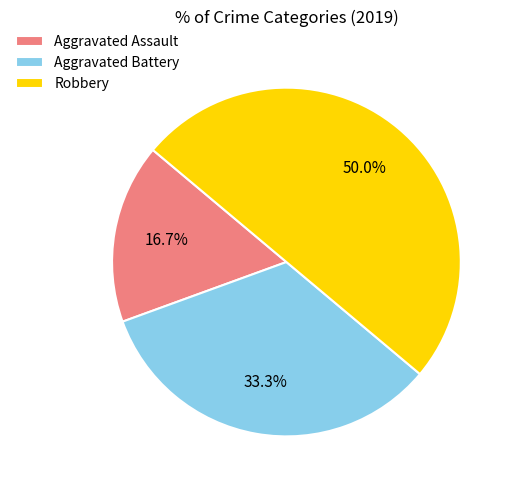

What percentage is the Robbery slice, to the nearest percent?

50%